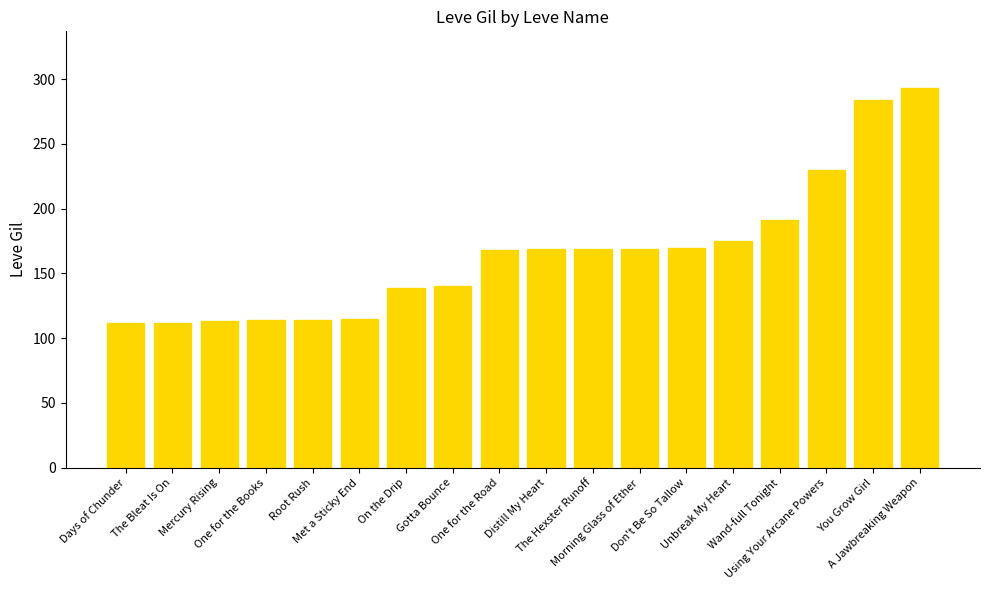

Approximately how many times larger is the value at Gotta Bounce compared to Met a Sticky End?

1.2